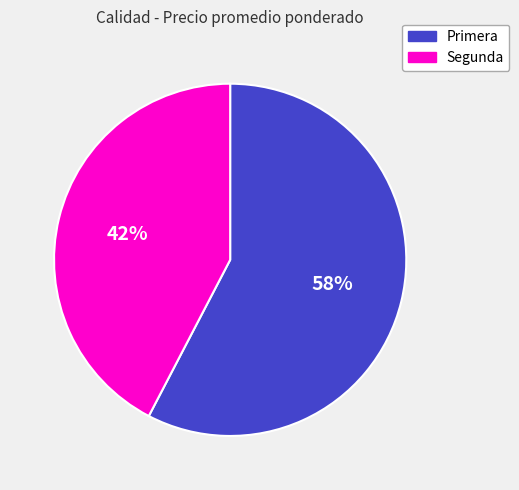

Is there a majority slice in this chart?

Yes